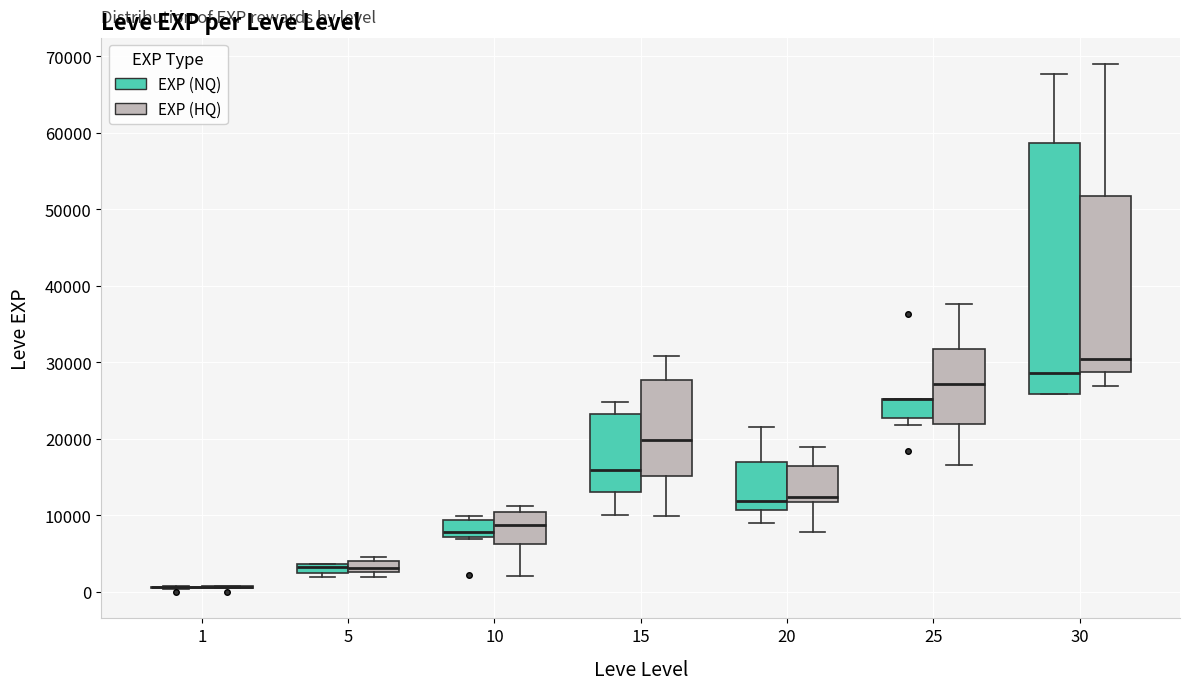

Comparing the boxes themselves (not the whiskers), which one is the tallest?

30 (EXP (NQ))